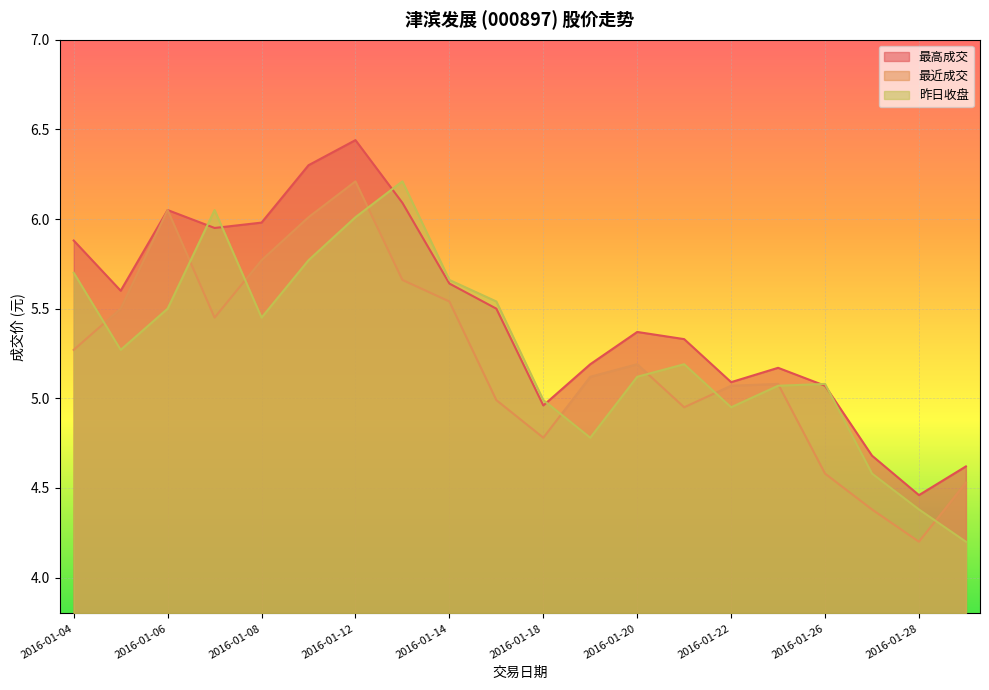

What is the minimum value for 最高成交?

4.5